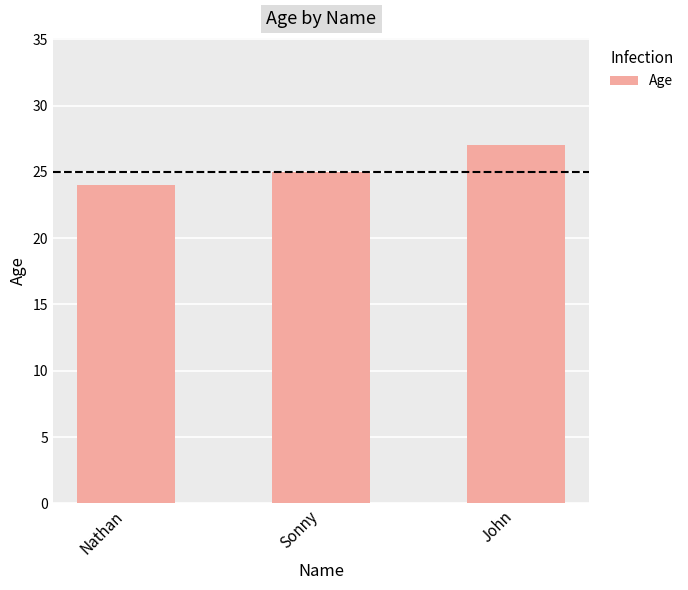

At which label is the value closest to 25?

Sonny